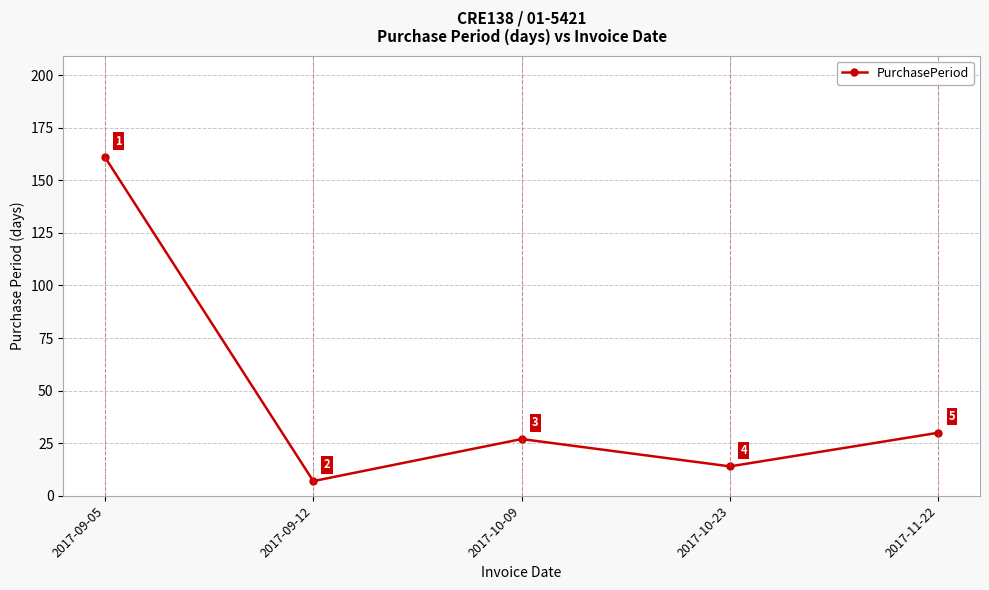

Where is the first local maximum?

2017-10-09